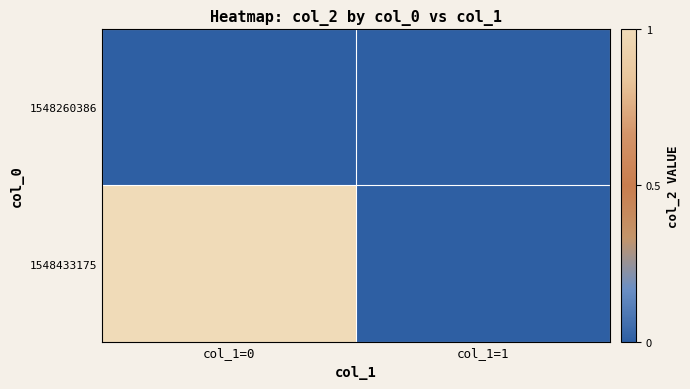

Rank the series by their maximum value, from lowest to highest.

1548260386, 1548433175